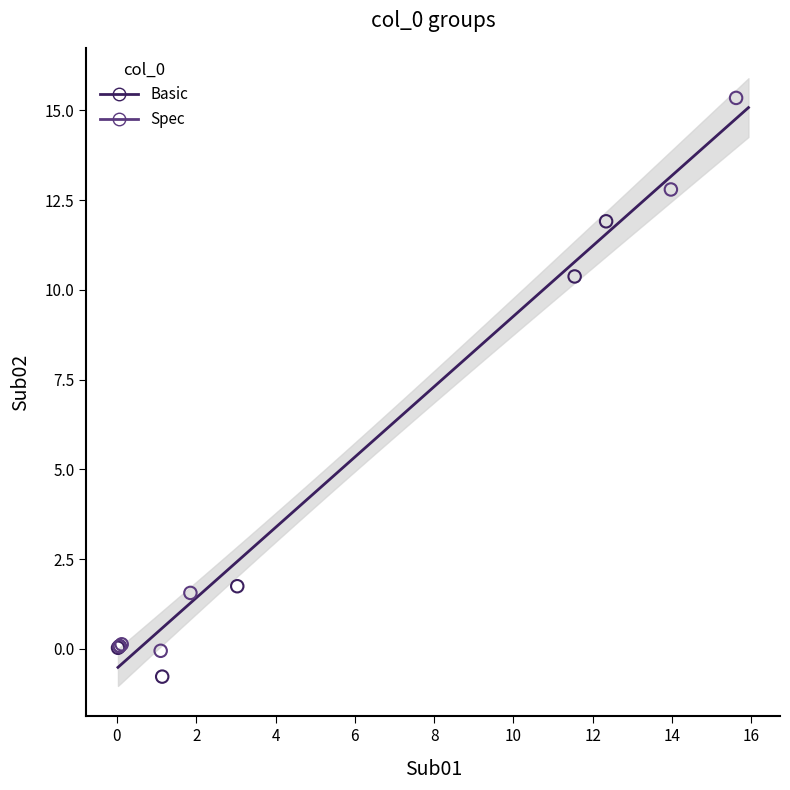

Which series contains the highest Y value?

Spec